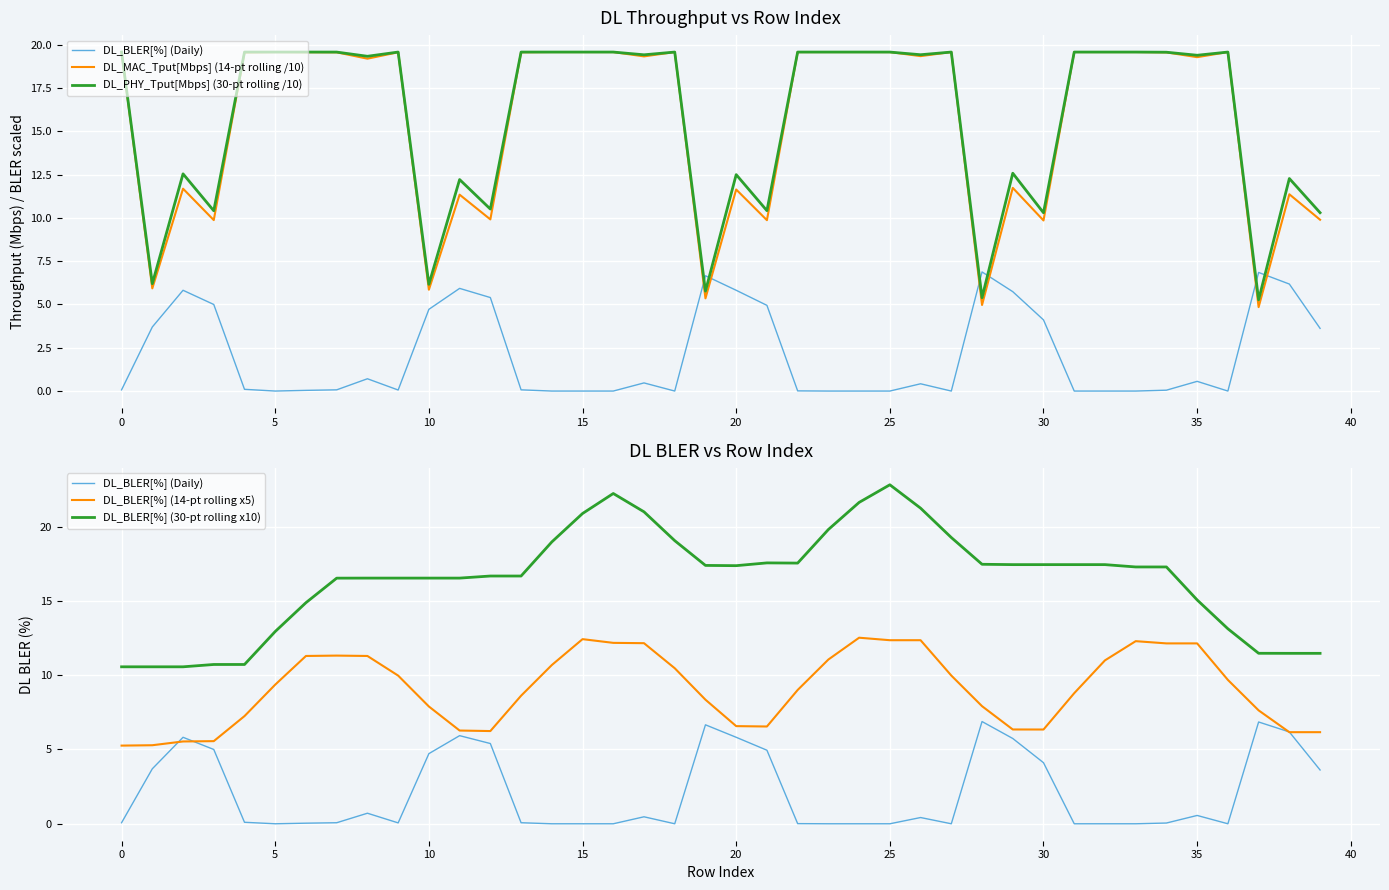

At how many categories does at least one series exceed 11?

38